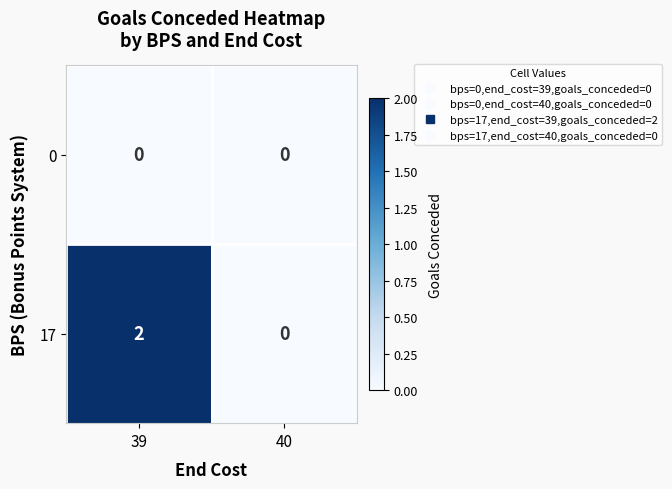

Reading left to right, list all the values displayed in this chart.

0: 39=0	40=0
17: 39=2	40=0